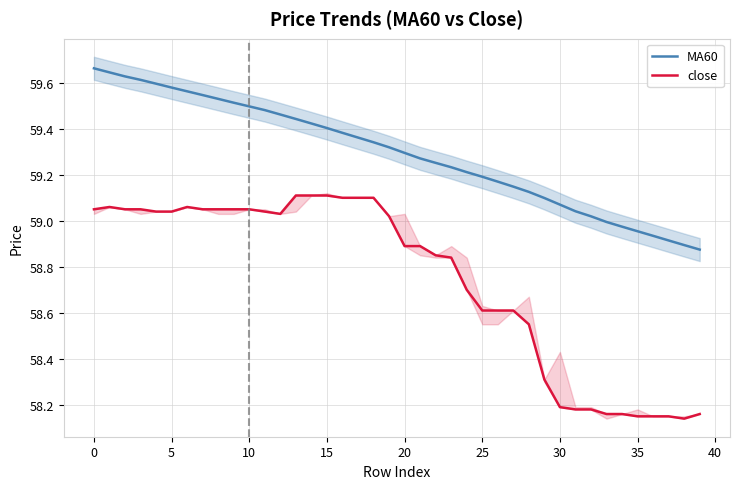

What is the spread (max minus min) of values at 24?

0.5